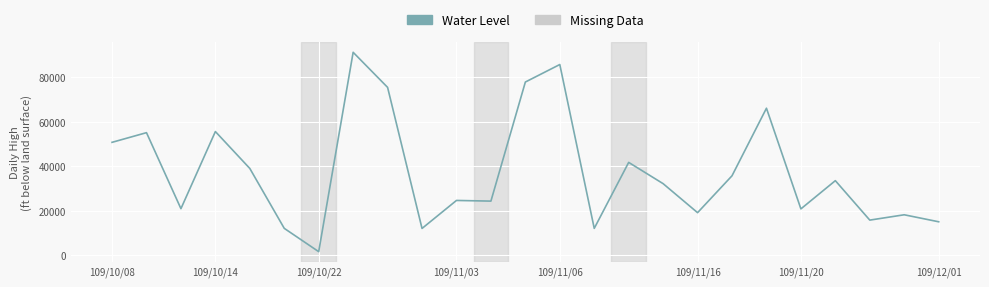

What is the difference between the maximum and minimum values?

89710